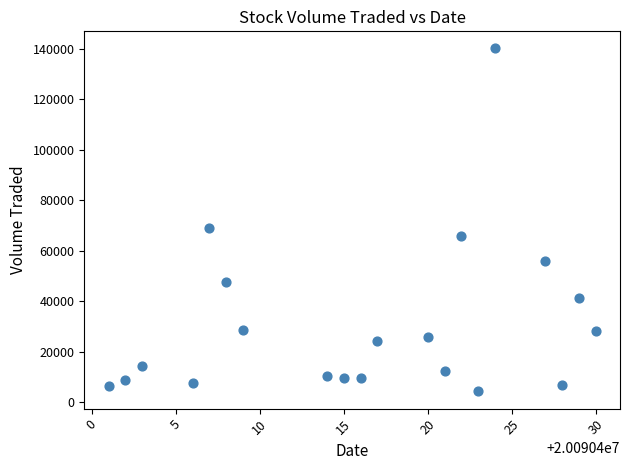

What is the range of X values (max minus min)?

29